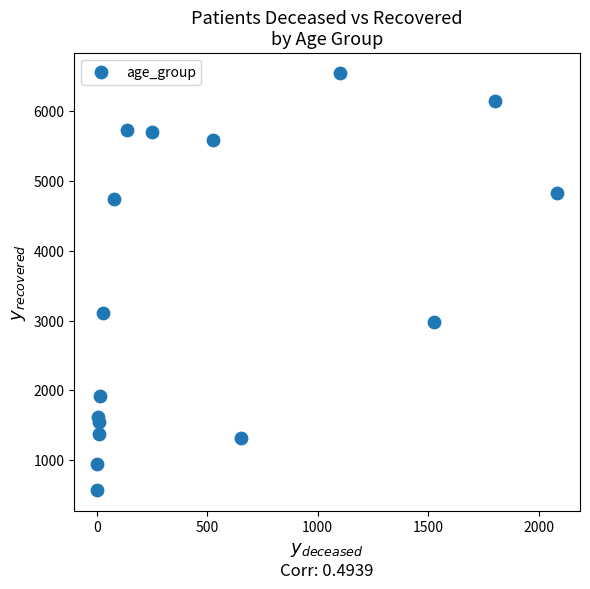

What Y value in the scatter plot is closest to 3556?

3103